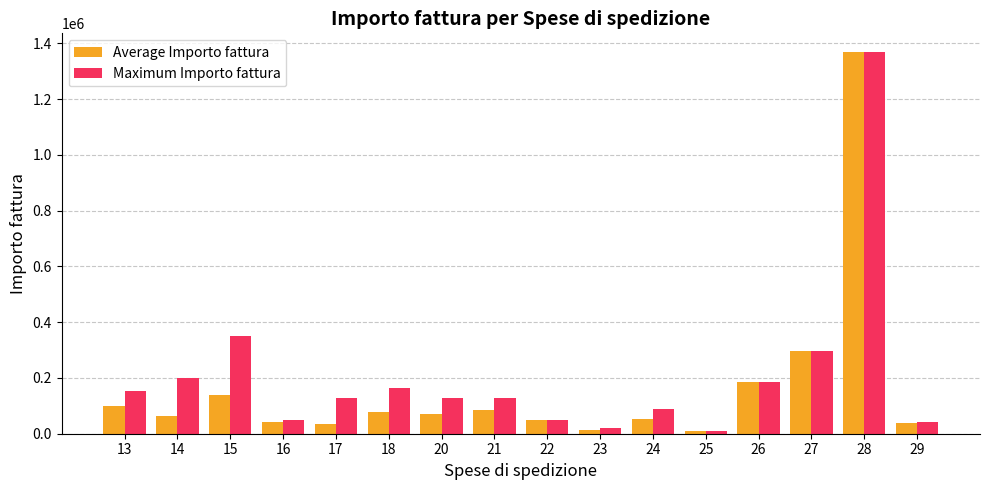

What is the difference between the maximum and minimum values in the Maximum Importo fattura series?

1356790.0